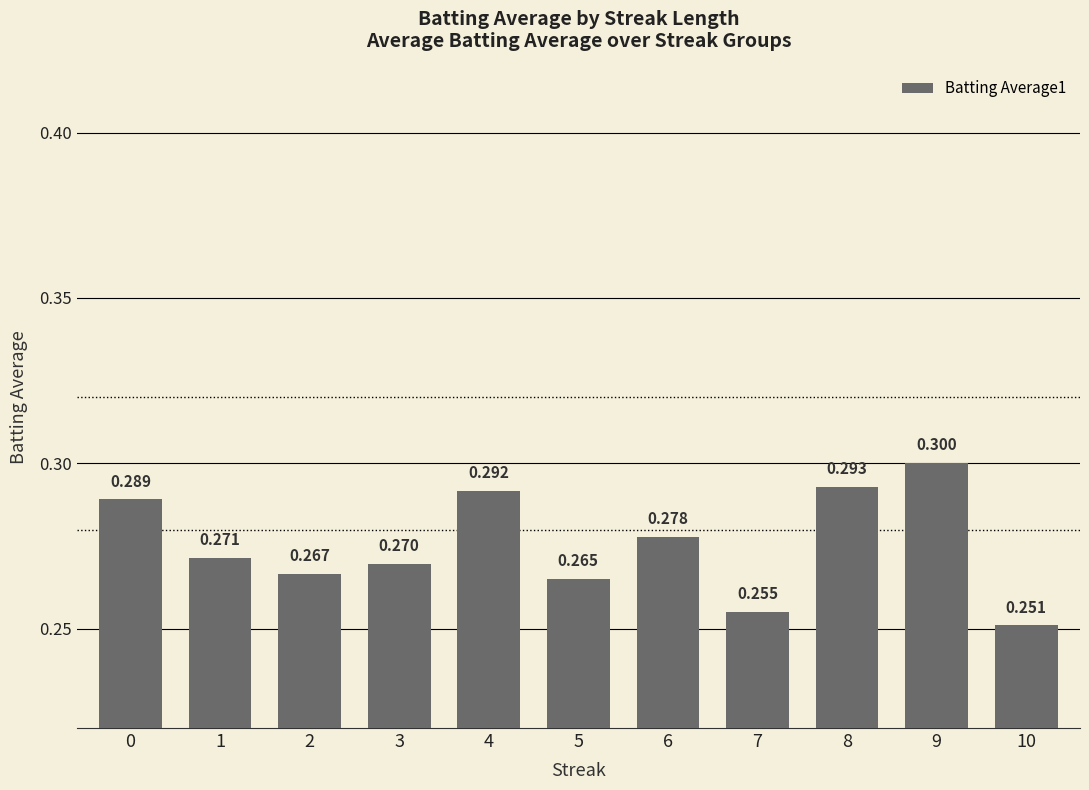

Reading left to right, what are all the values shown in this chart?

0=0.3	1=0.3	2=0.3	3=0.3	4=0.3	5=0.3	6=0.3	7=0.3	8=0.3	9=0.3	10=0.3